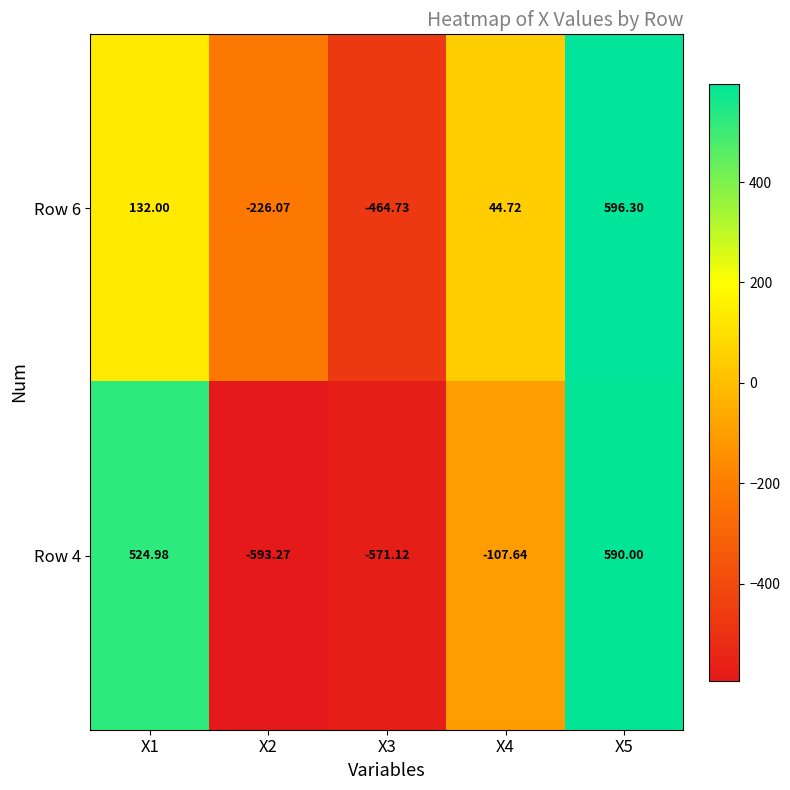

Reading left to right, what are all the values shown in this chart?

Row 6: X1=132.0	X2=-226.1	X3=-464.7	X4=44.7	X5=596.3
Row 4: X1=525.0	X2=-593.3	X3=-571.1	X4=-107.6	X5=590.0